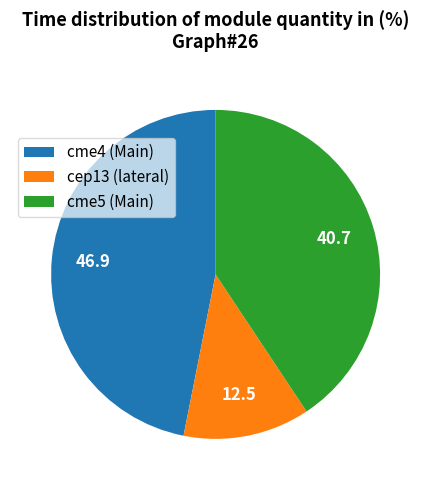

Does cme5 (Main) represent more than half of the total?

No